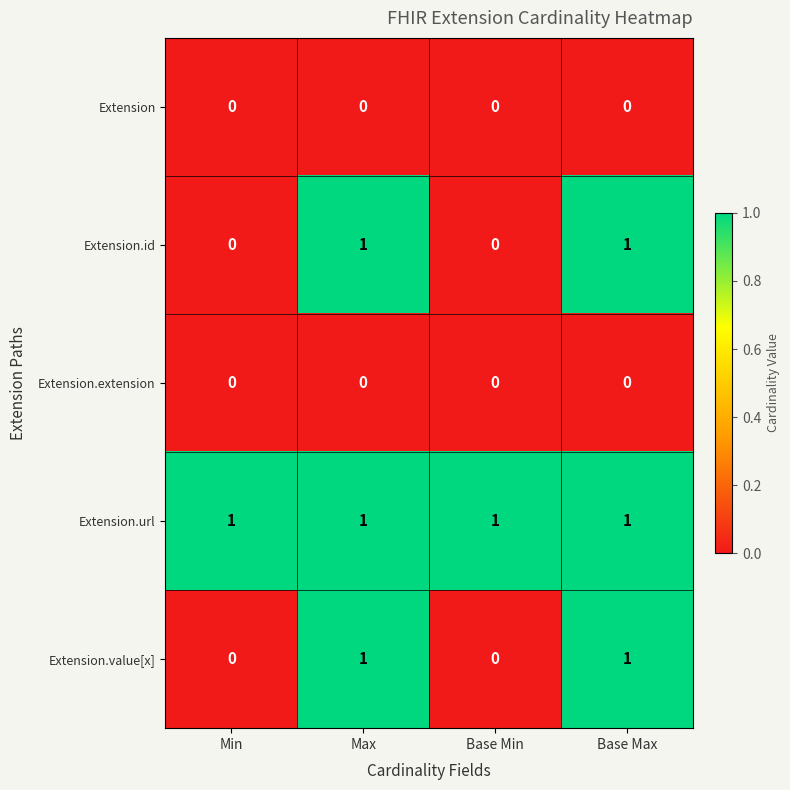

How many series are shown in this chart?

5